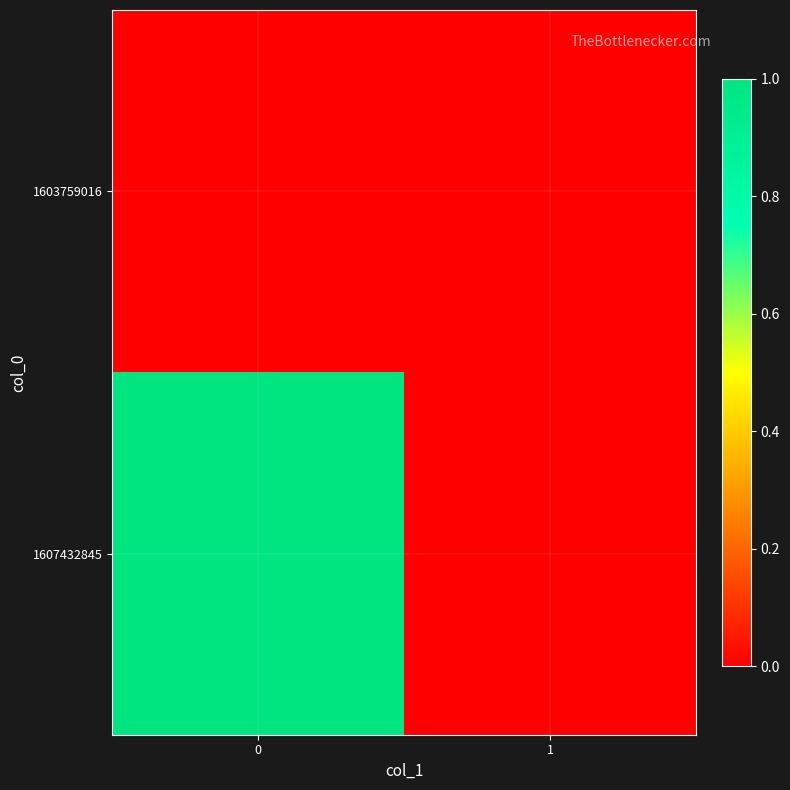

At how many categories does at least one series exceed 0?

1